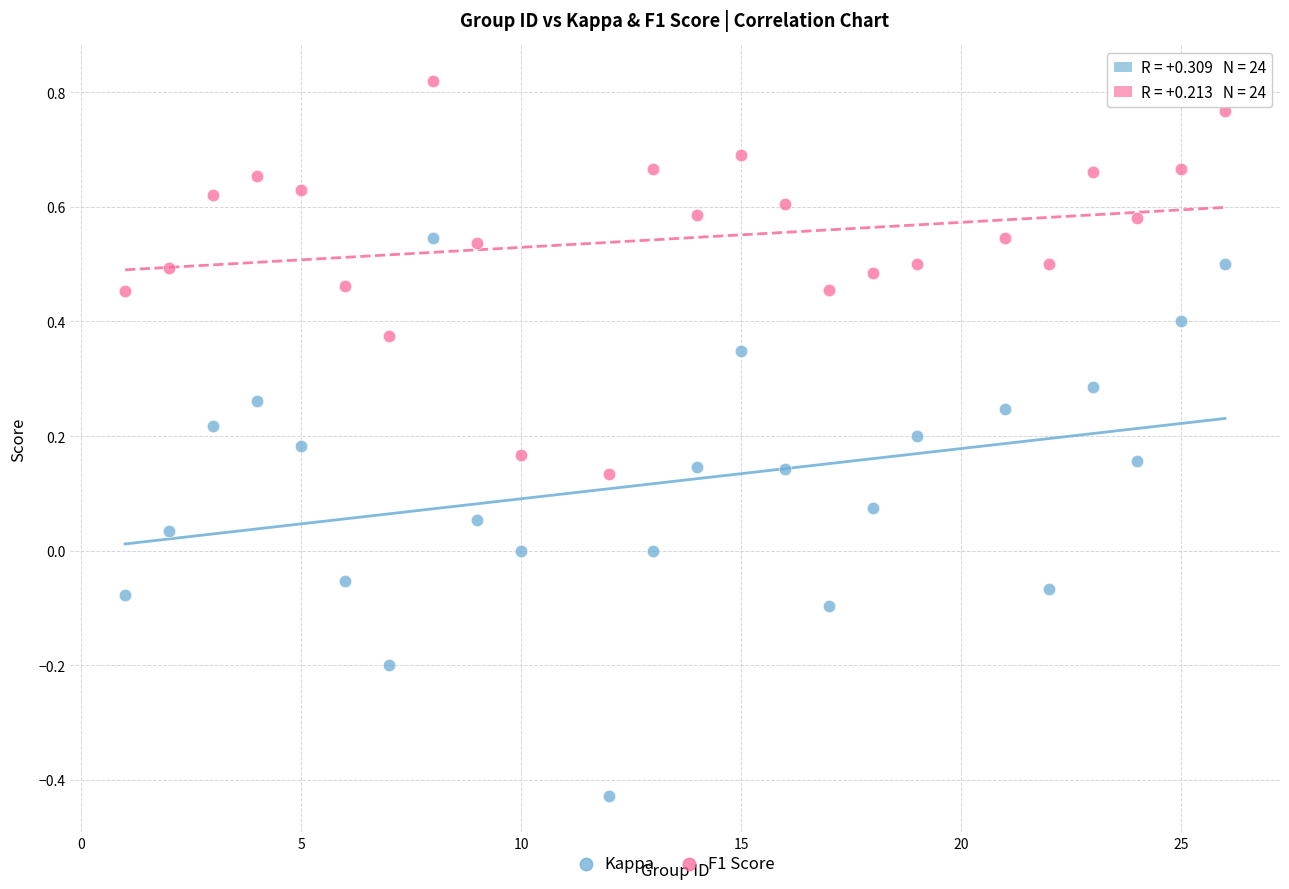

What are all the series names shown in the legend?

Kappa, F1 Score